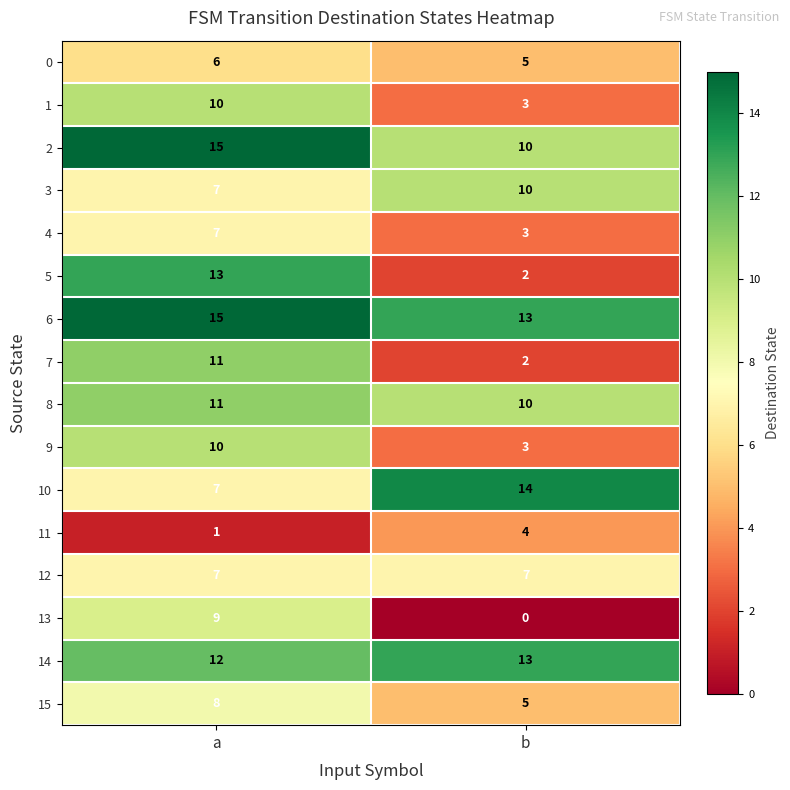

How many values in the 6 series are below 15?

1